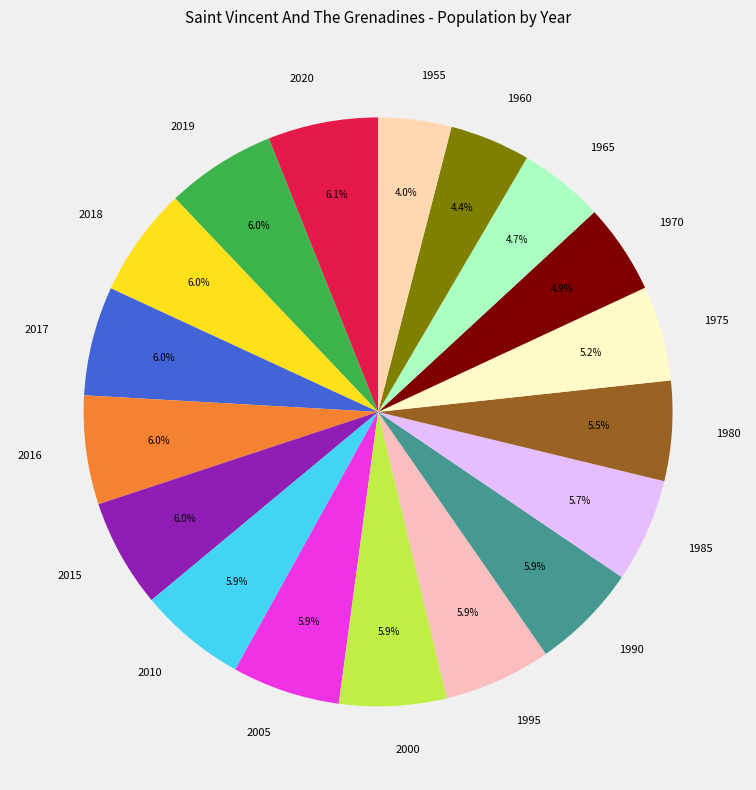

What is the ratio of the value at 2000 to the value at 1985?

1.0